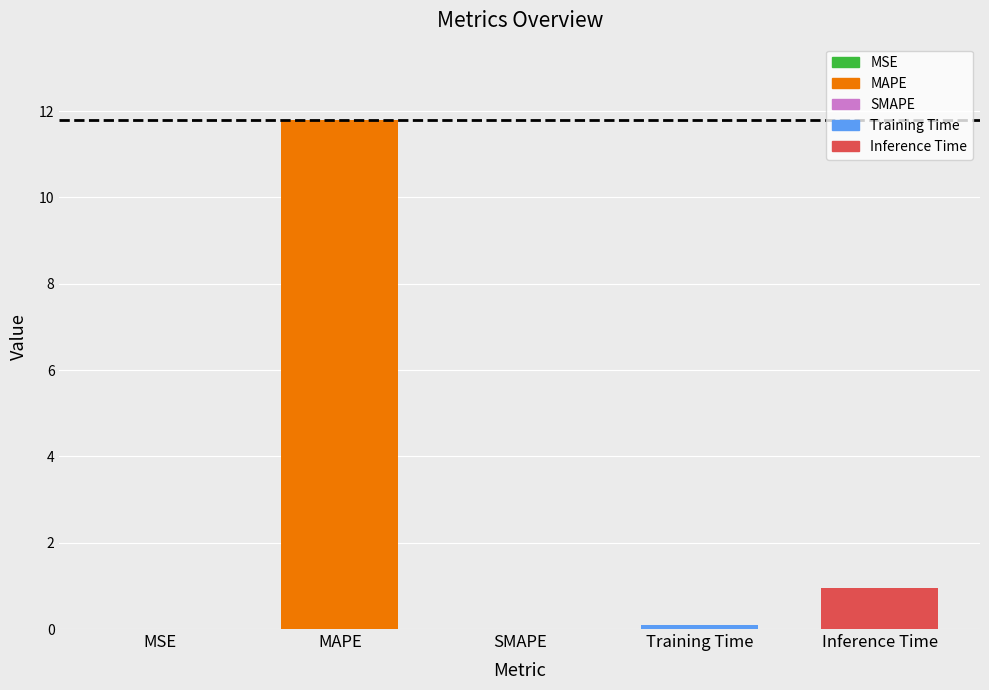

Are the bars horizontal?

No